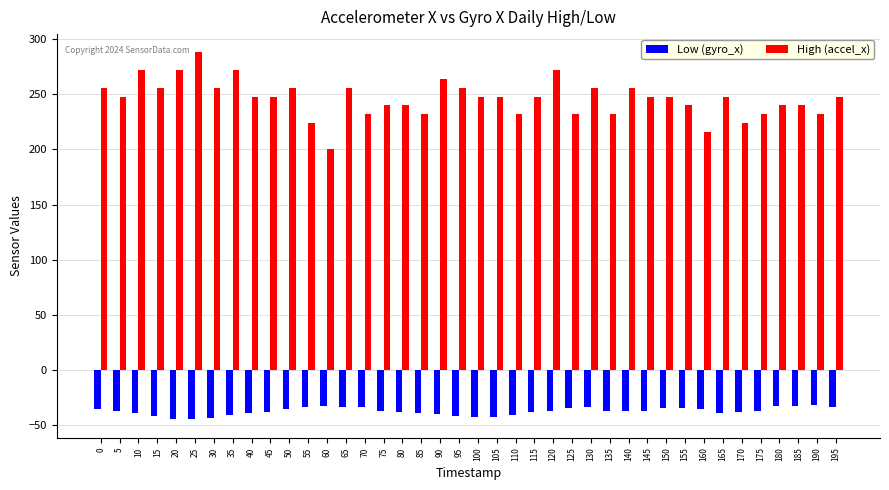

What is the value of the High (accel_x) bar at the 39th from the left?

232